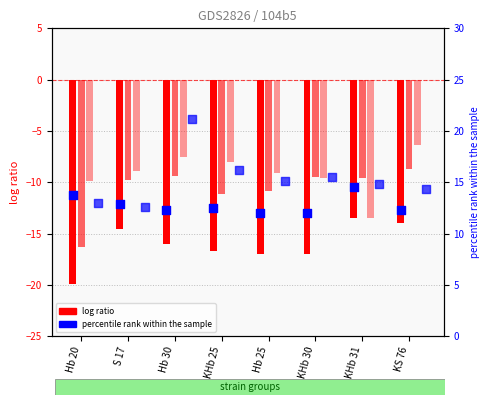

Is the value of B at KHb 30 greater than the value of C at Hb 20?

Yes